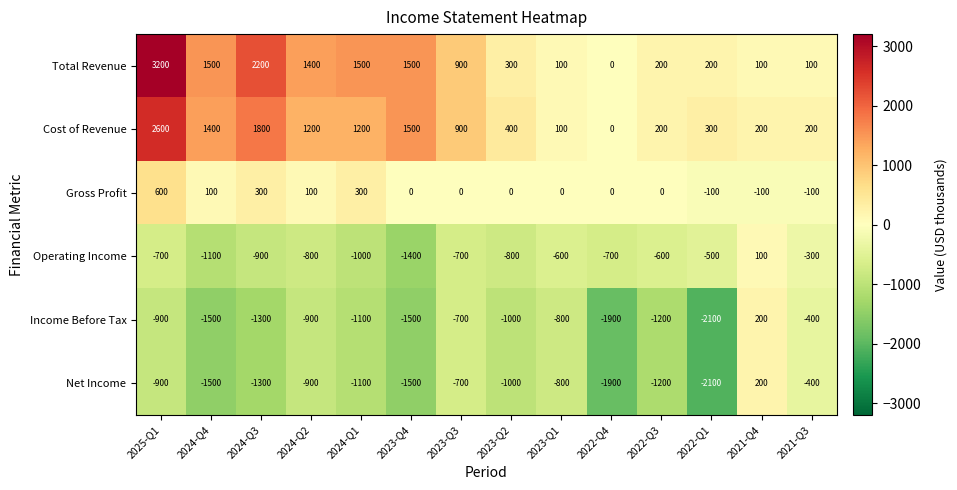

The value of Income Before Tax at 2024-Q4 is -1500. True or false?

True